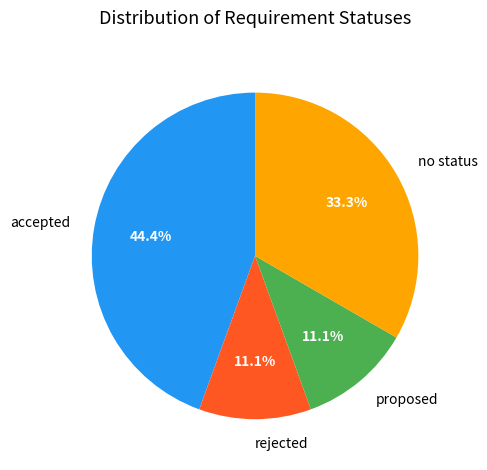

Does accepted represent more than half of the total?

No